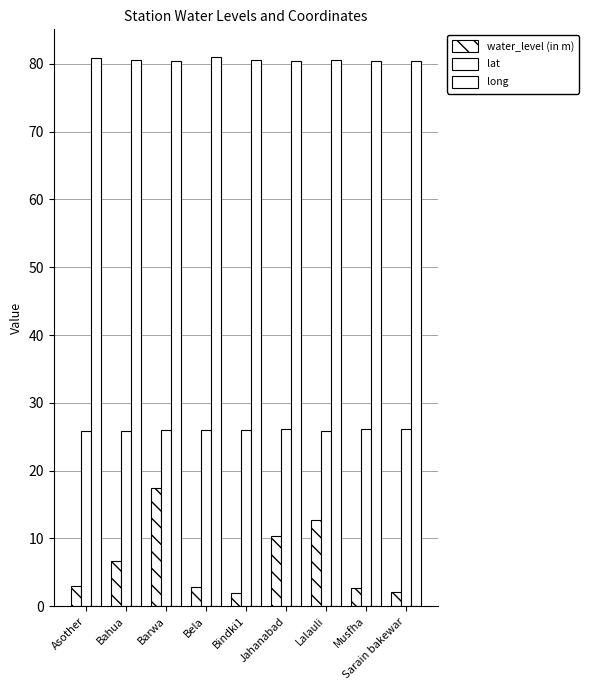

What is the smallest value displayed?

2.0